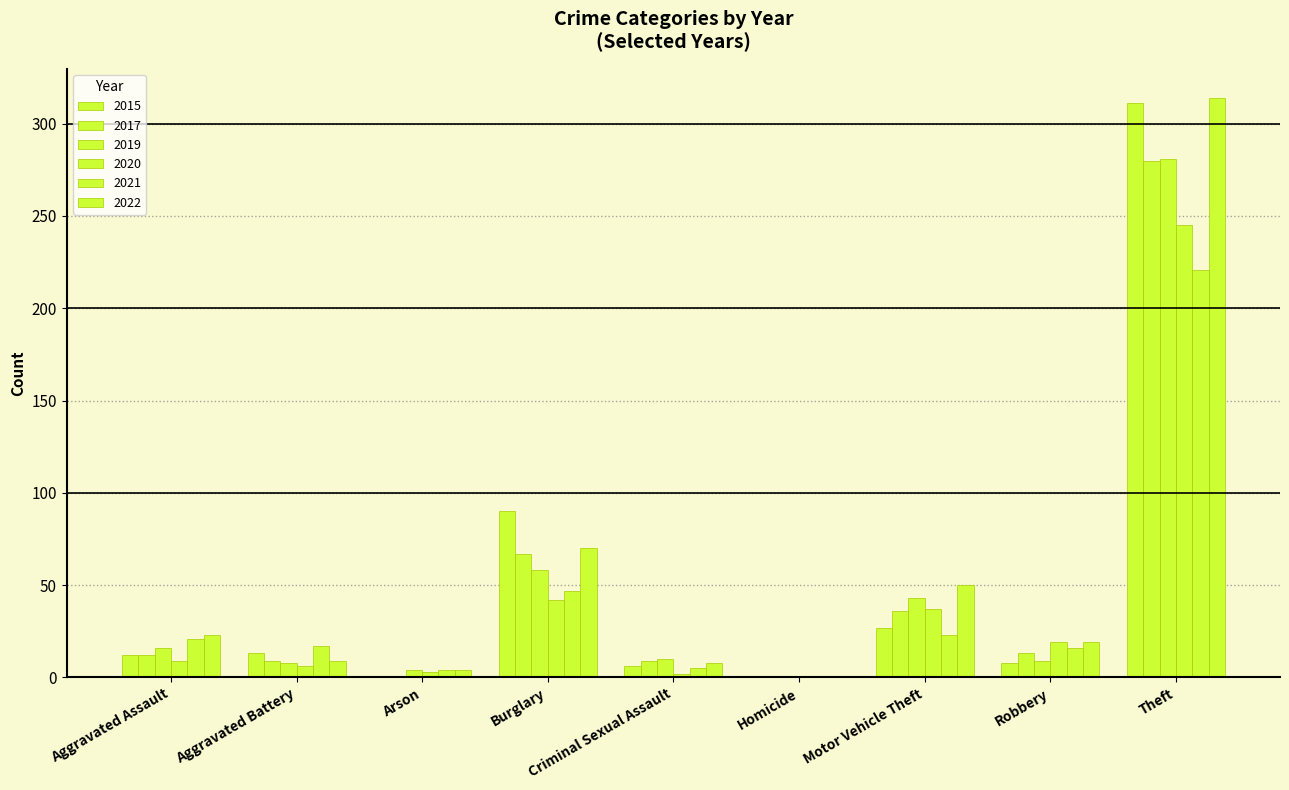

What is the label of the 2nd bar from the left?

Aggravated Battery